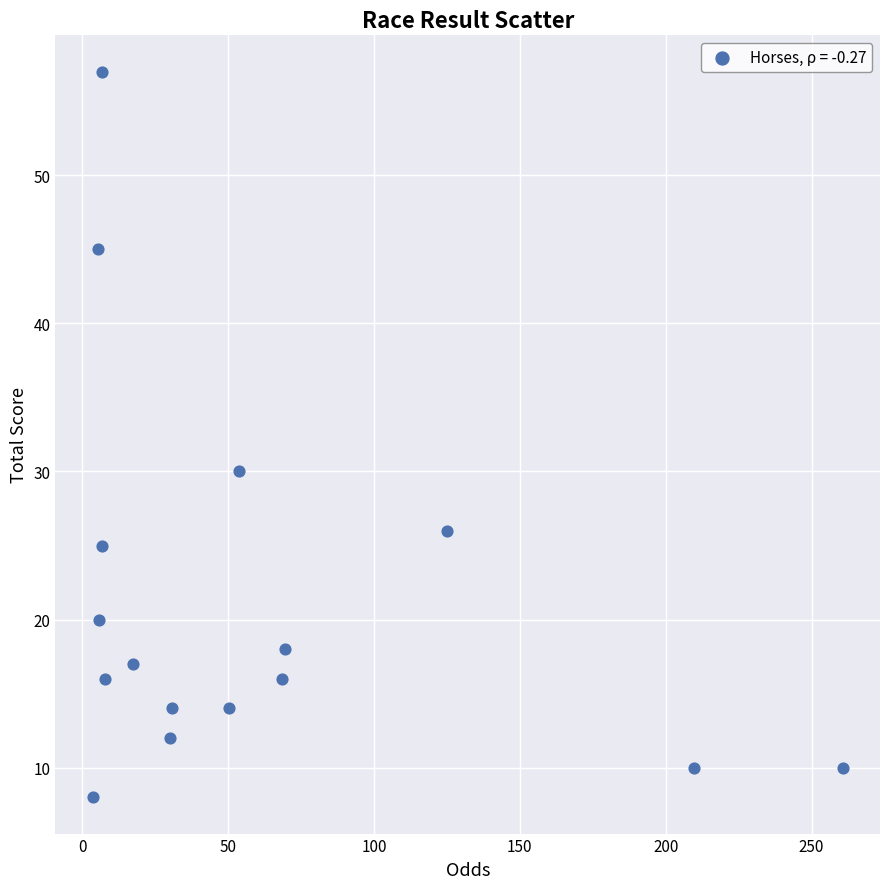

What Y value in the scatter plot is closest to 32?

30